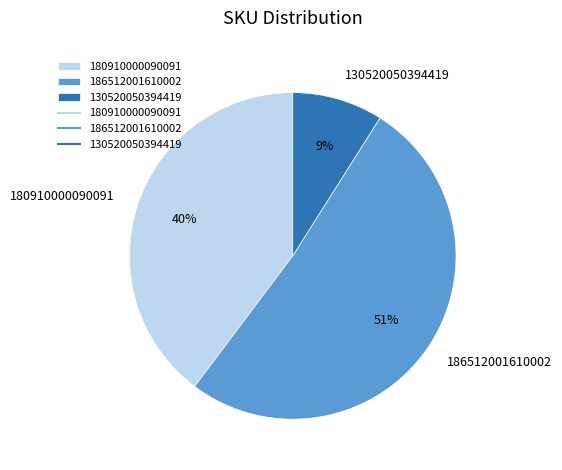

Do 186512001610002 and 180910000090091 together represent more than half of the pie?

Yes